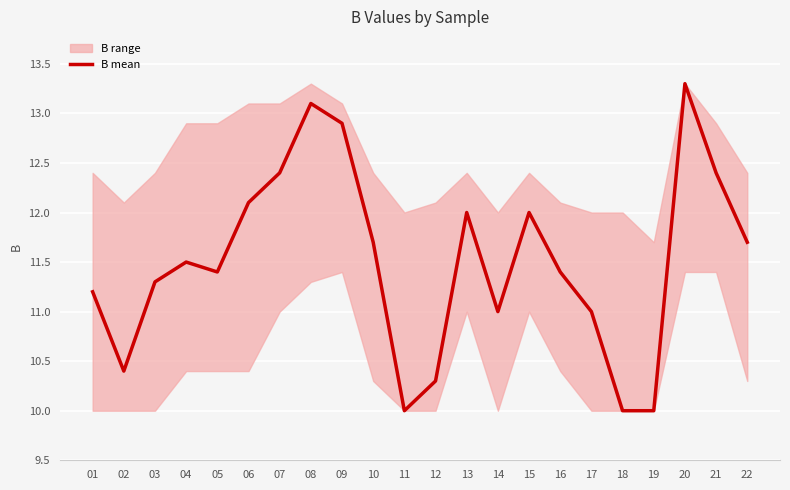

What is the value of the 20th point from the left?

13.3